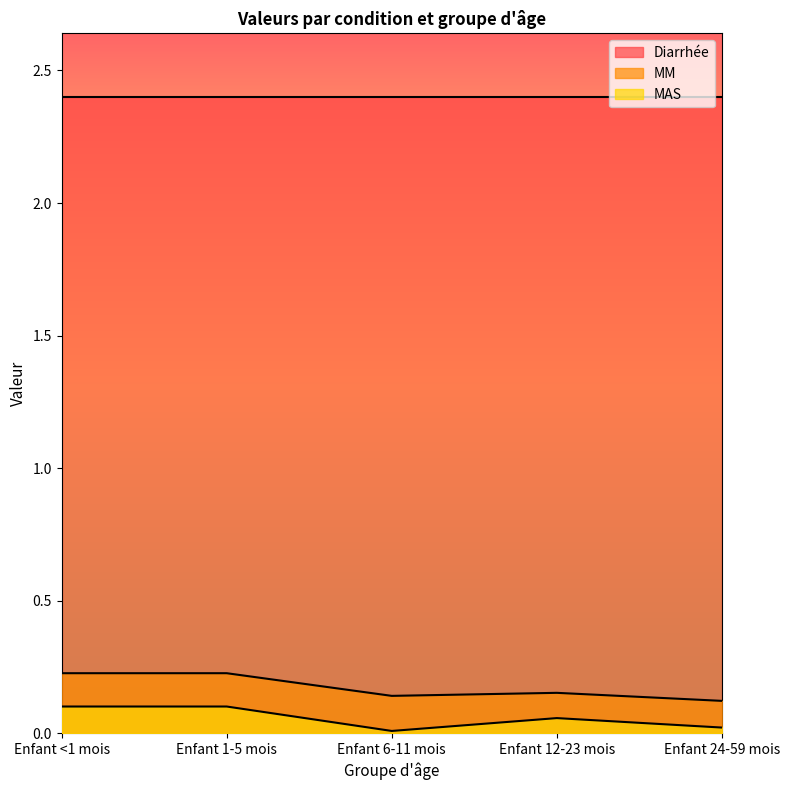

What is the label of the 3rd point from the left?

Enfant 6-11 mois